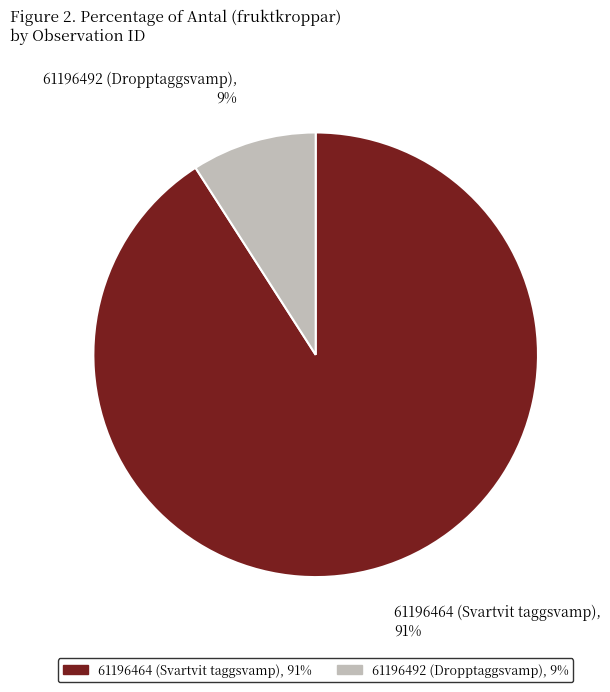

Between 61196464 (Svartvit taggsvamp) and 61196492 (Dropptaggsvamp), which is larger?

61196464 (Svartvit taggsvamp)